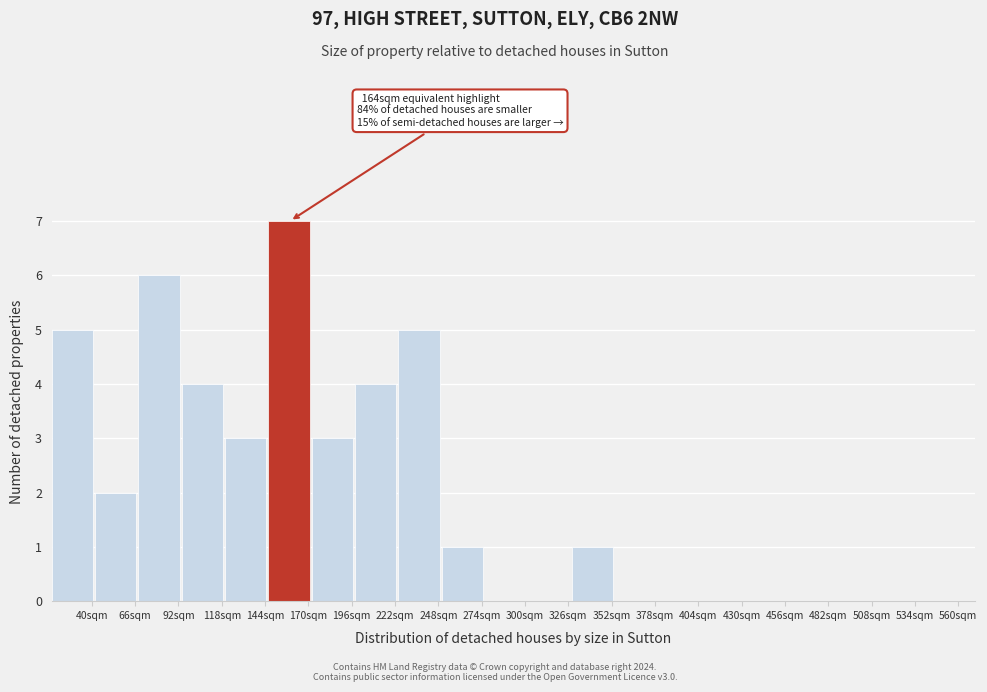

Over which range of the x-axis is the bar tallest?

146 to 172